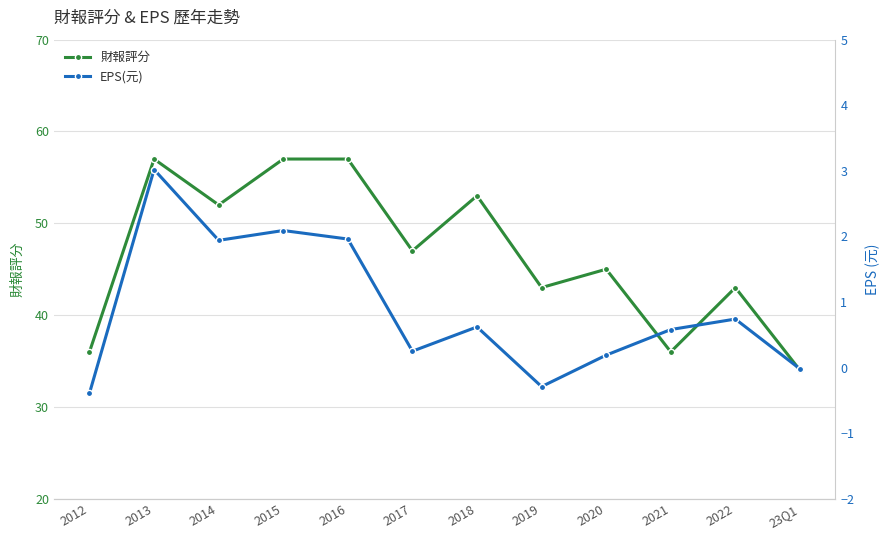

What is the difference between the 財報評分 values at 2018 and 2020?

8